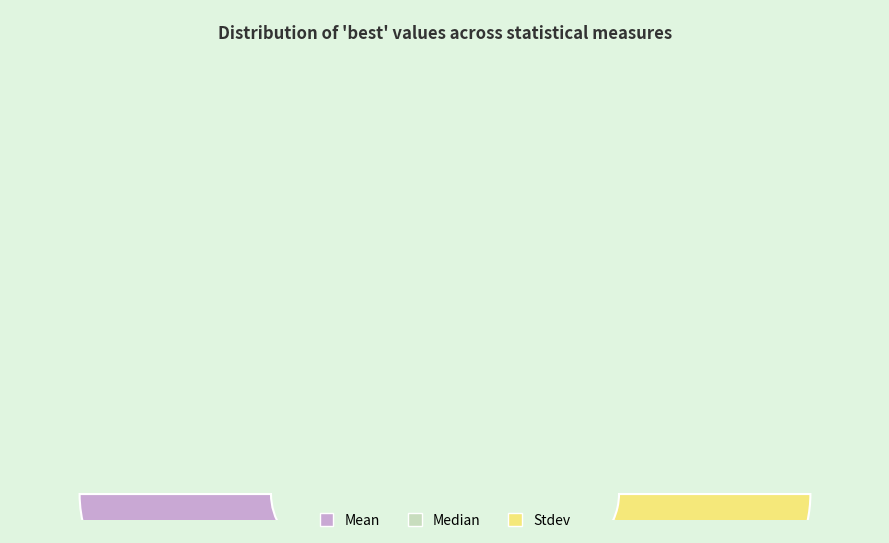

Is there a majority slice in this chart?

No